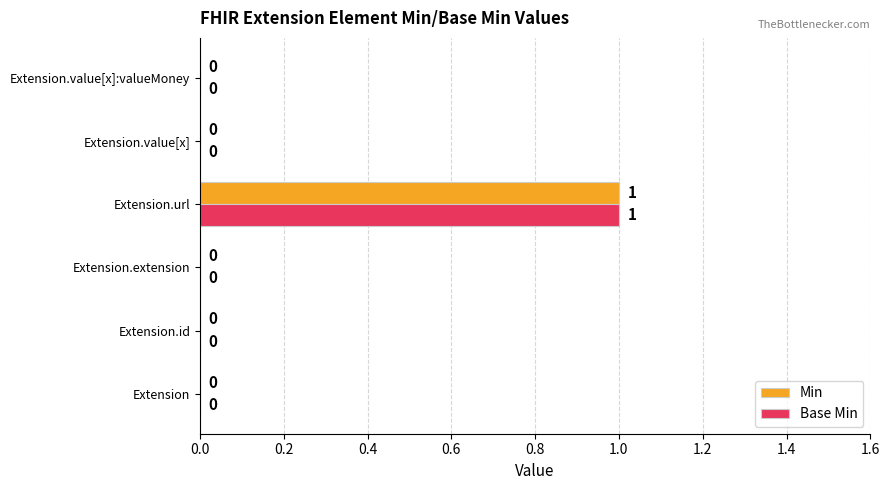

What are all the series names shown in the legend?

Min, Base Min